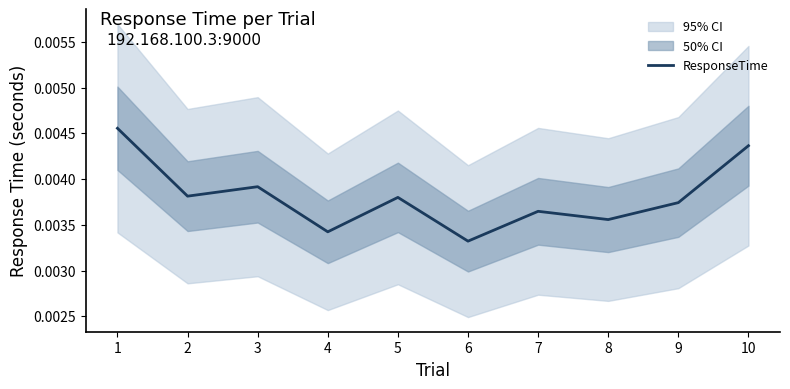

List the labels in order of value, largest first.

1, 10, 3, 2, 5, 9, 7, 8, 4, 6